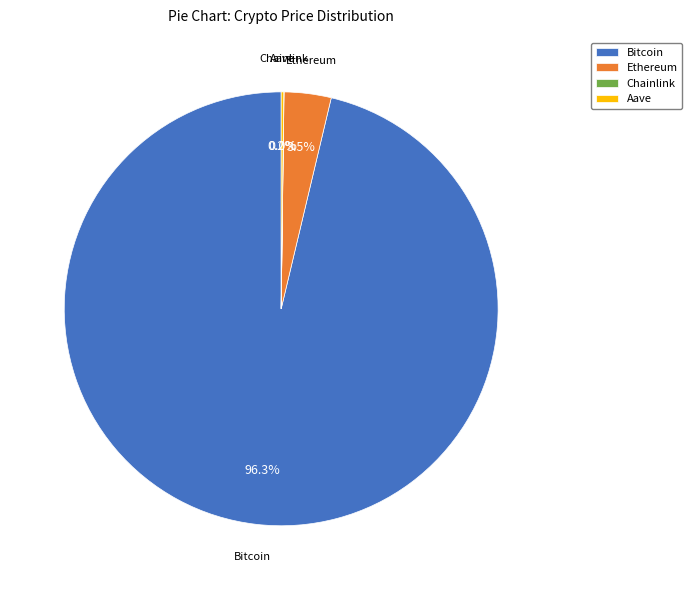

Is Bitcoin the majority of the pie?

Yes